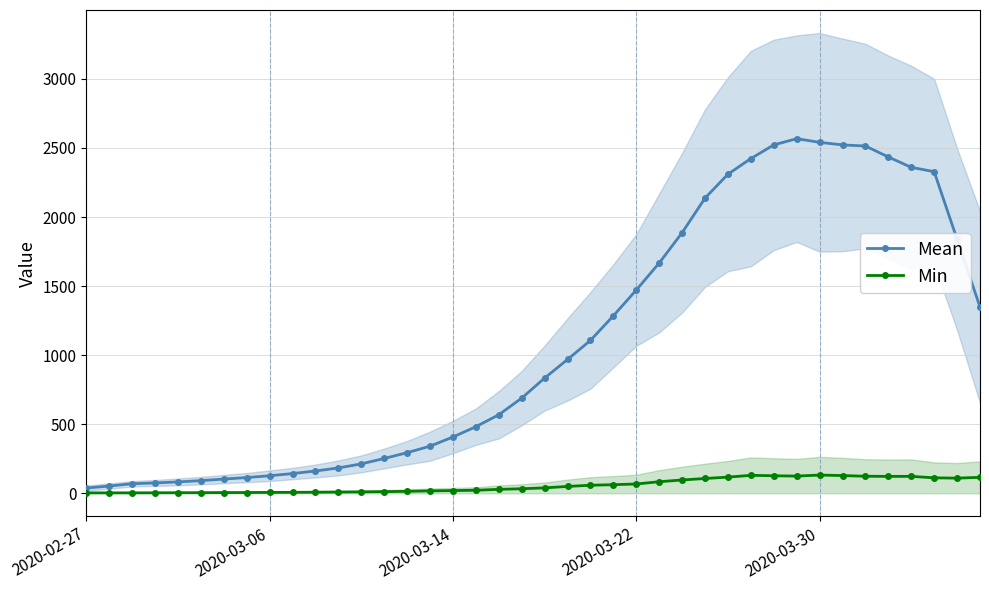

What is the approximate value of Min at 2020-03-22?

67.3